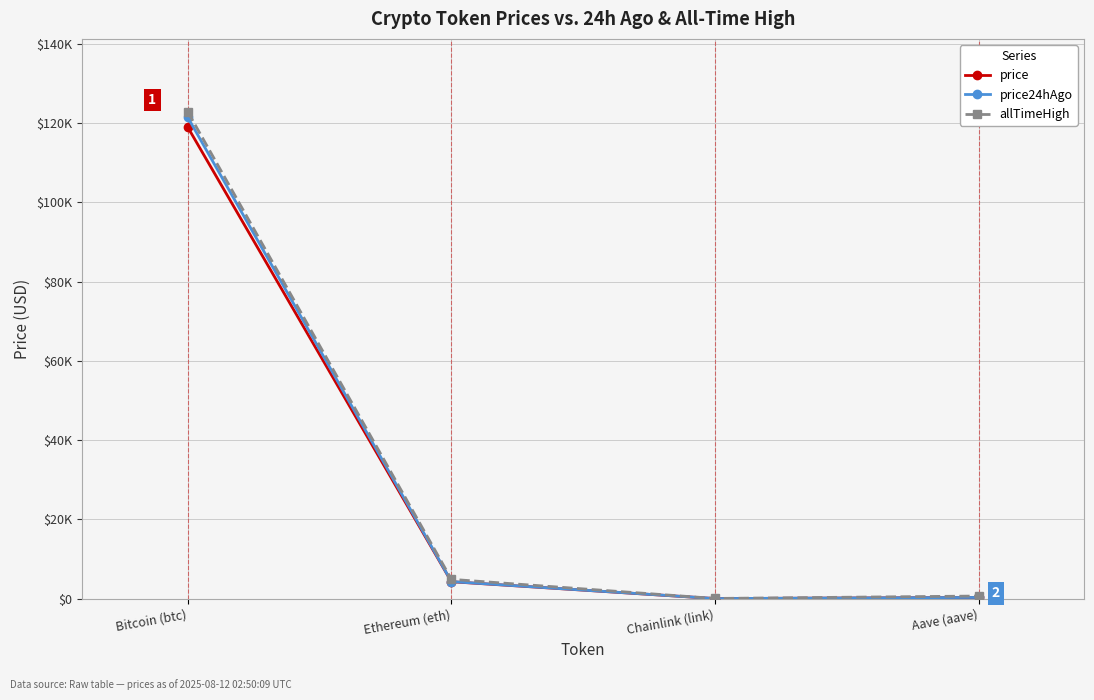

Which series has the largest range (max minus min)?

allTimeHigh